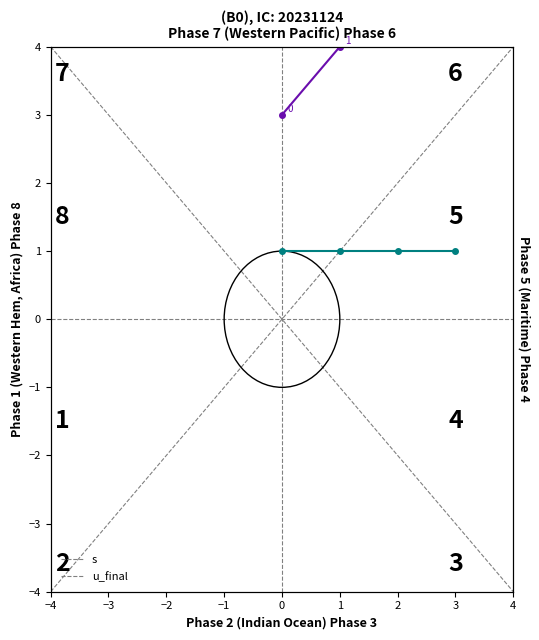

True or false: s has more than 0 points higher than both neighbors.

False